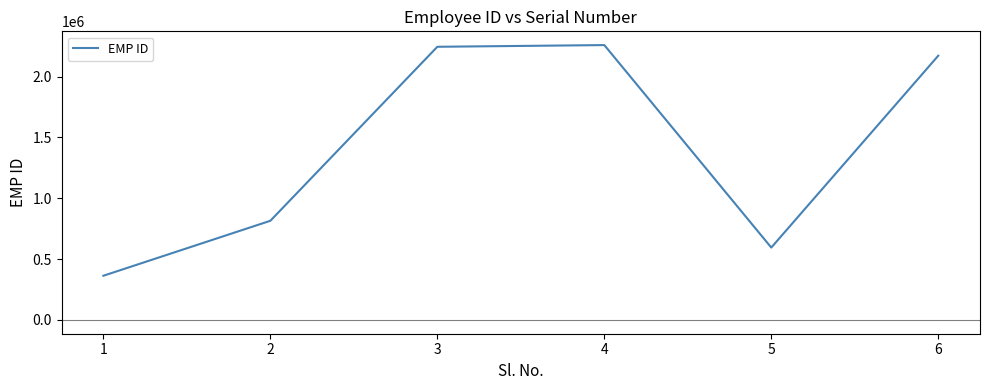

Between 1 and 3, which is larger?

3